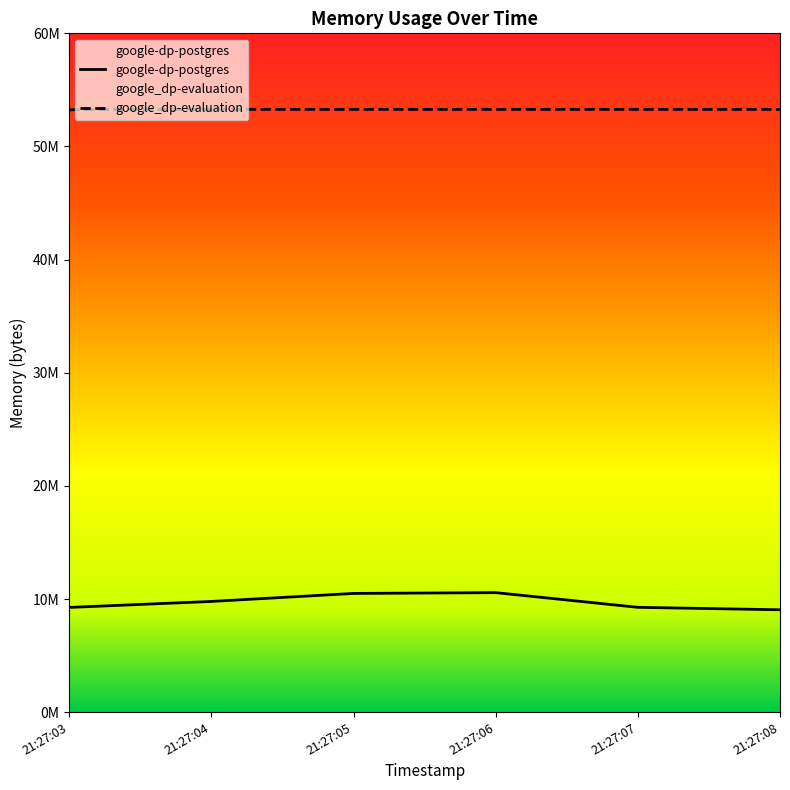

How many lines are shown in the chart?

2